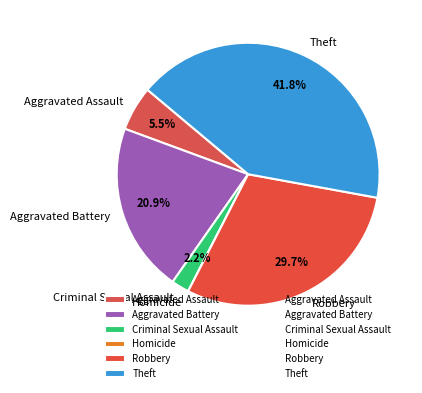

Does Criminal Sexual Assault represent more than half of the total?

No